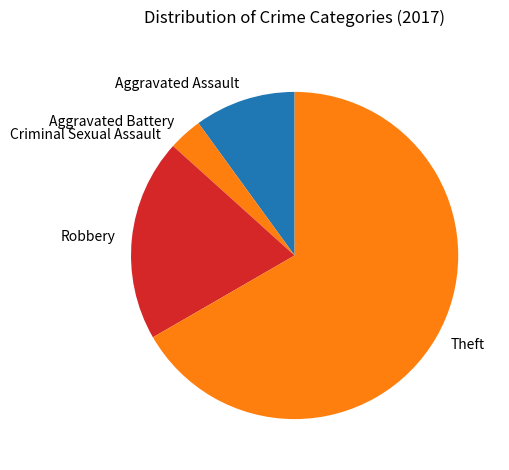

Does any single category account for the majority?

Yes